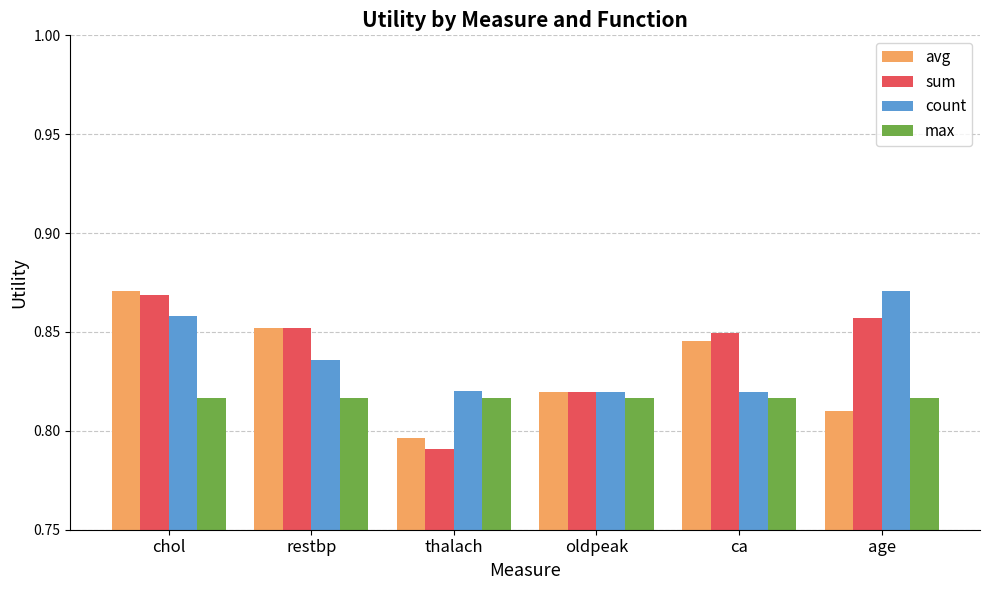

At which label is sum closest to 0?

thalach